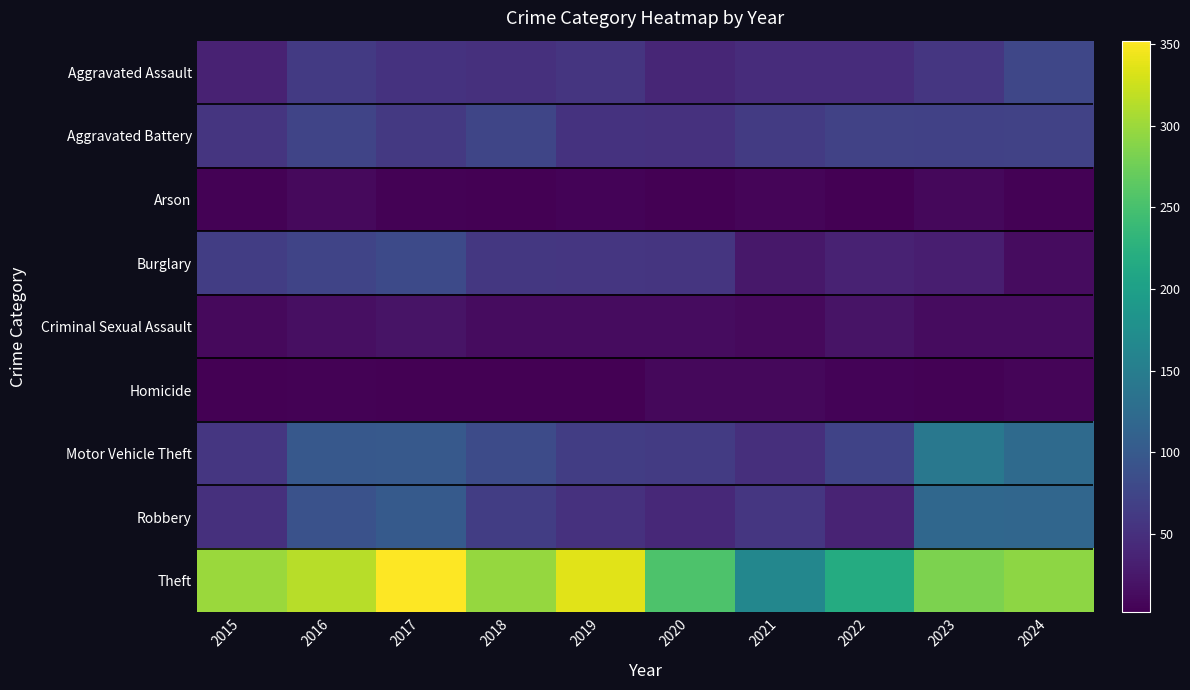

At how many categories does at least one series exceed 205?

9